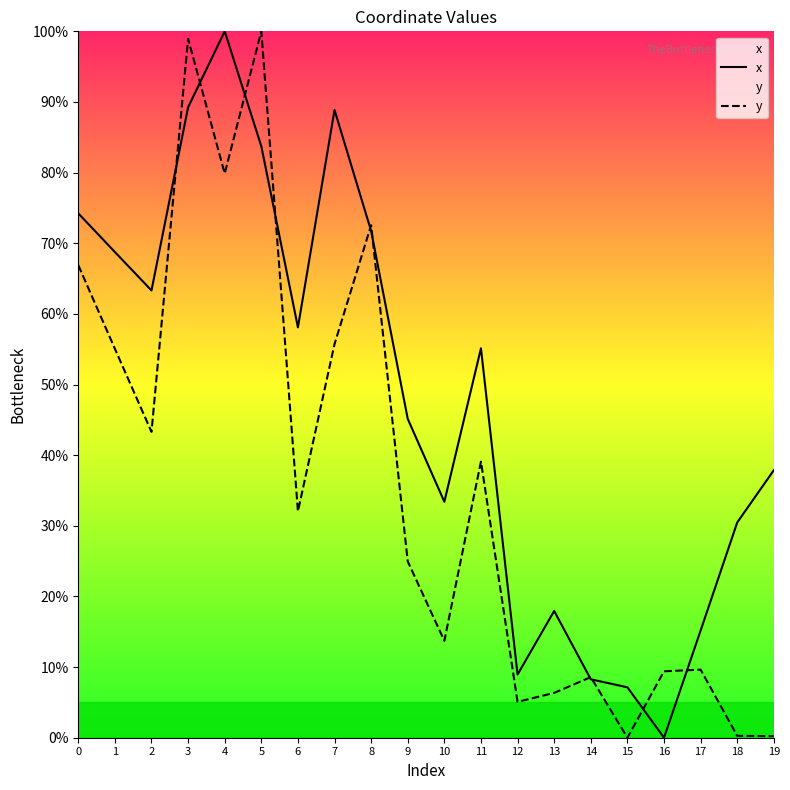

What is the value of the y point at the 3rd from the left?

43.3